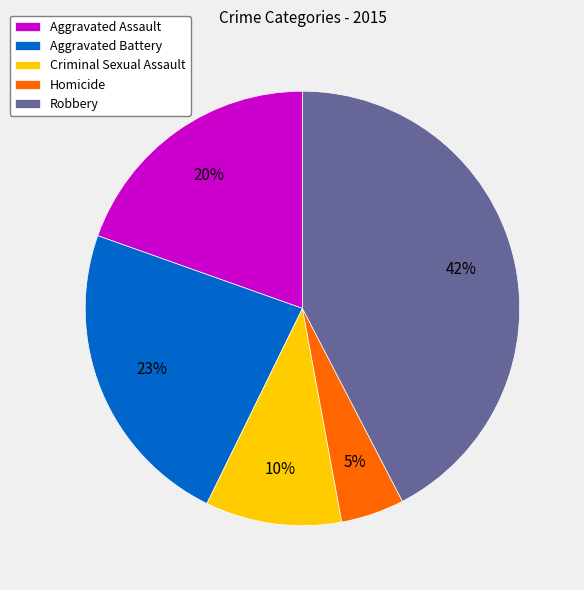

To the nearest percent, what is the average slice percentage?

20%